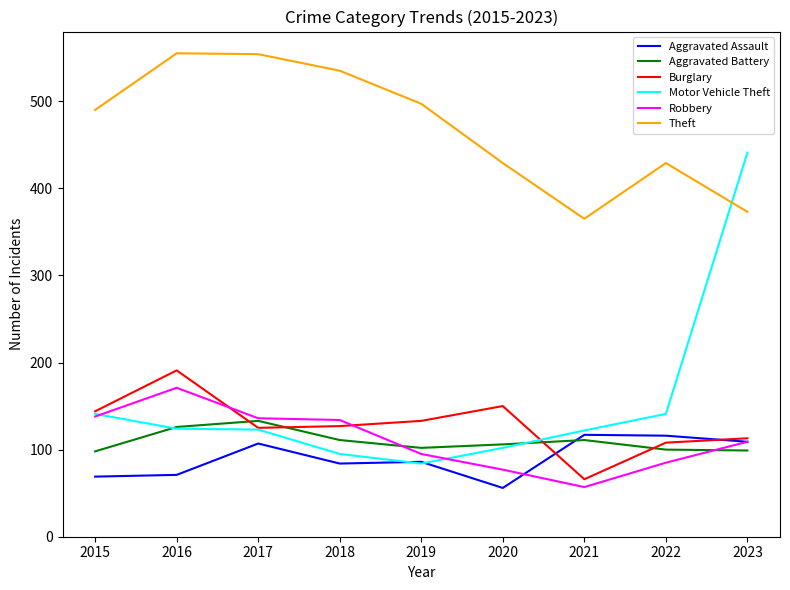

What is the sum of the Motor Vehicle Theft values at 2021 and 2022?

263